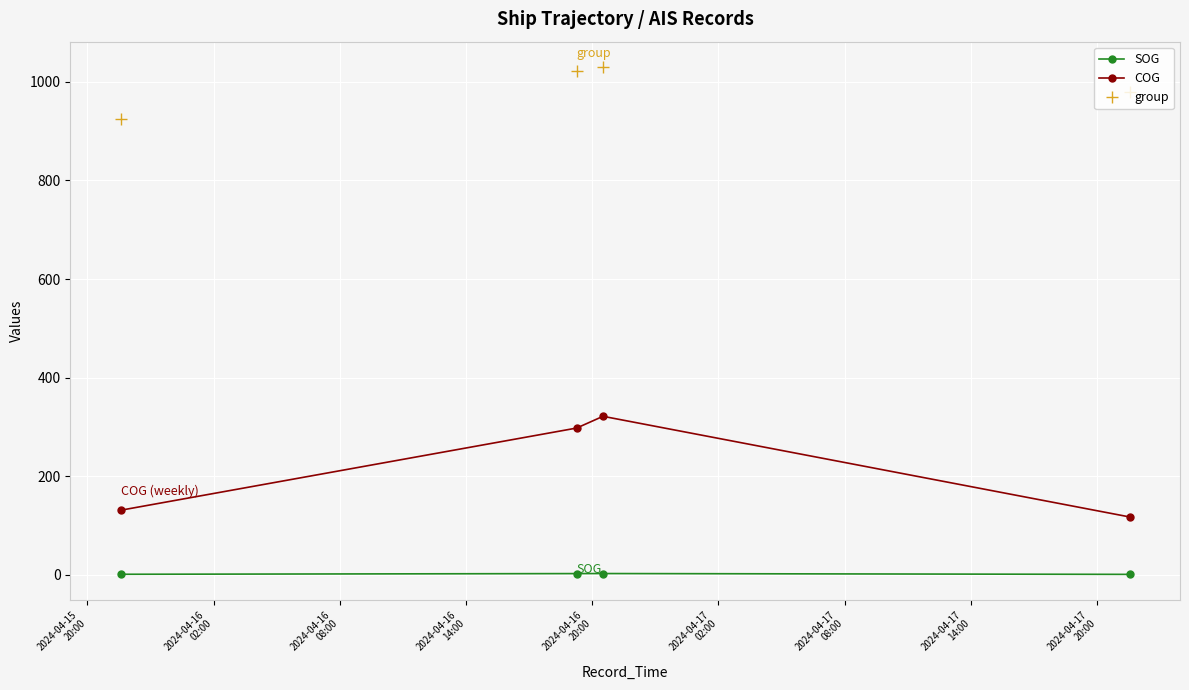

What is the greatest value displayed?

1030.0